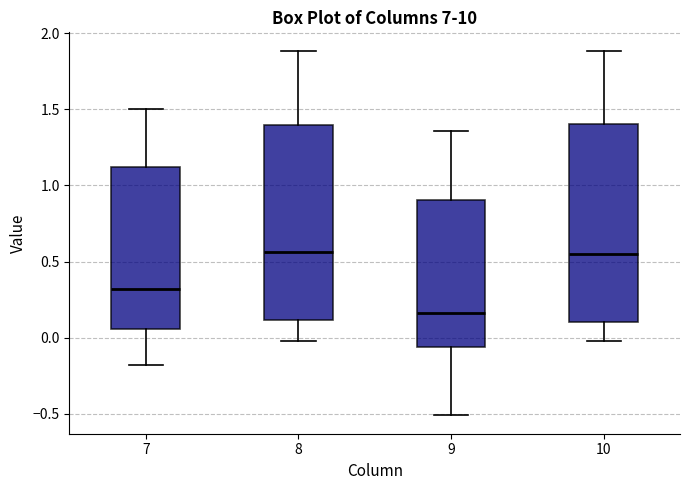

Reading left to right, read every box against the y-axis: the position of its median line, the range the box covers, and the ends of its whiskers. The values are not printed on the chart, so give them approximately, as read against the axis.

7: median 0.30, box 0.05 to 1.10, whiskers -0.20 to 1.50
8: median 0.55, box 0.10 to 1.40, whiskers 0.00 to 1.90
9: median 0.15, box -0.05 to 0.90, whiskers -0.50 to 1.35
10: median 0.55, box 0.10 to 1.40, whiskers 0.00 to 1.90